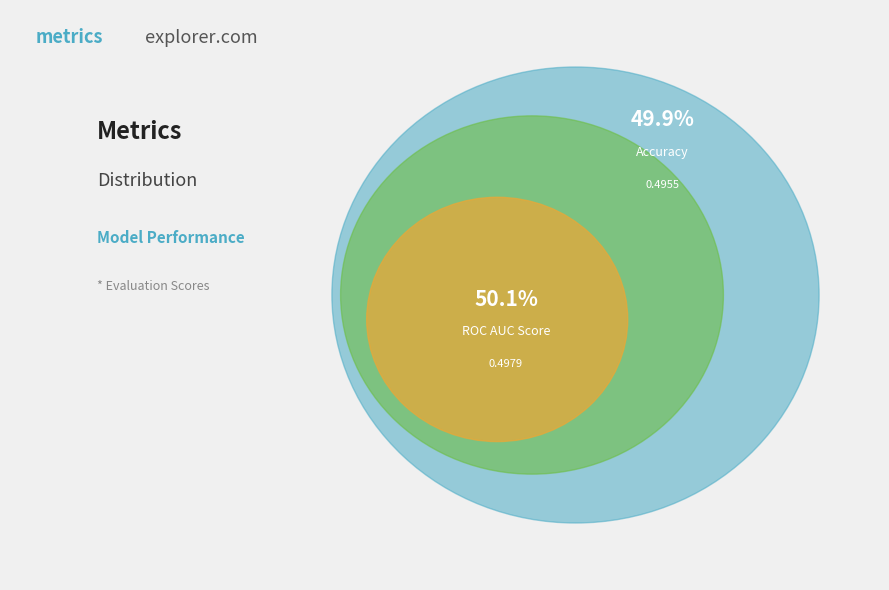

Which category accounts for the majority?

ROC AUC Score